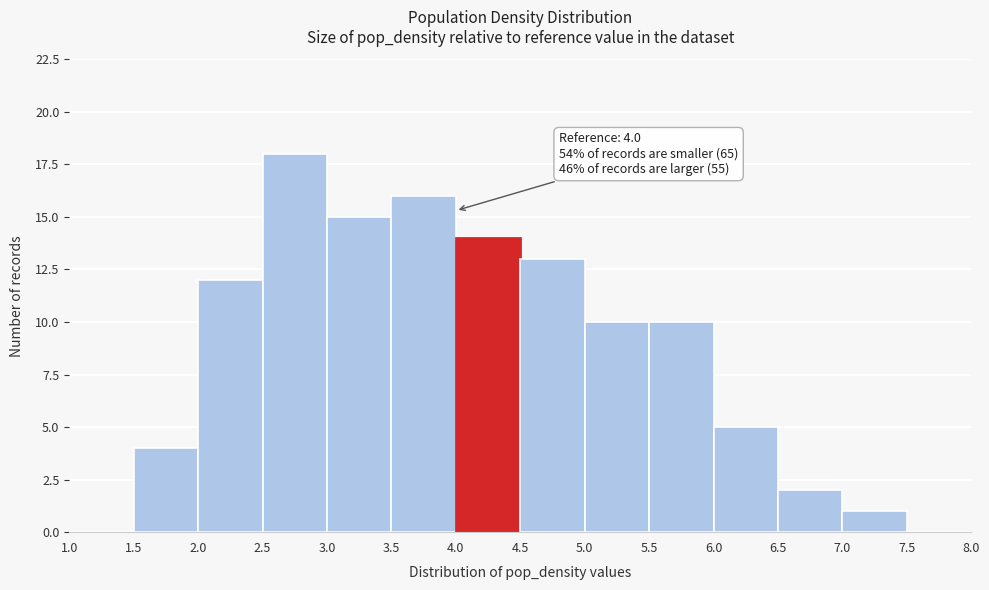

Which range on the x-axis has the tallest bar?

2.5 to 3.0